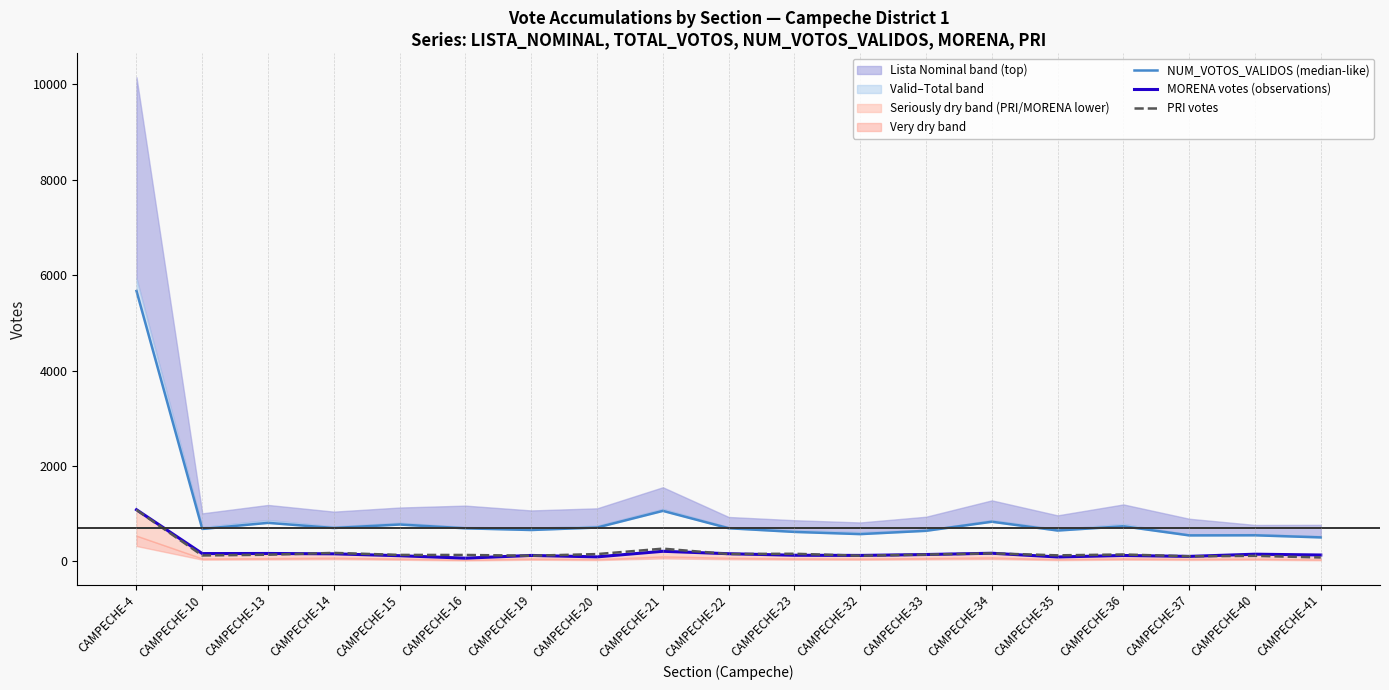

At which label is PRI votes closest to 582?

CAMPECHE-21